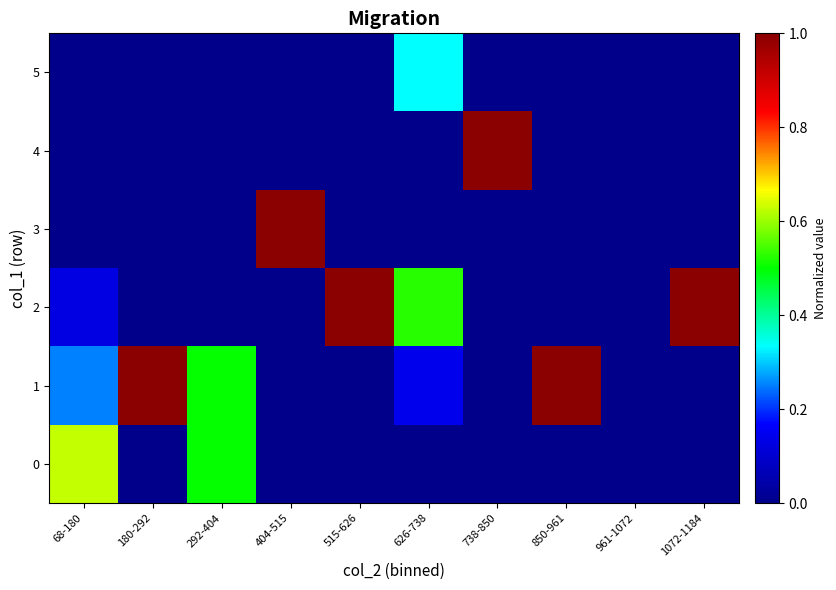

Rank the series at 180-292 from highest to lowest value.

1, 0, 2, 3, 4, 5